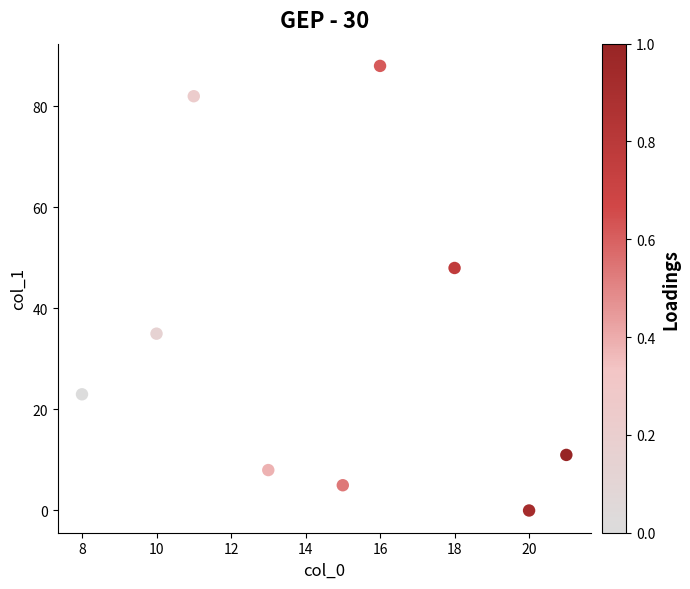

What Y value in the scatter plot is closest to 44?

48